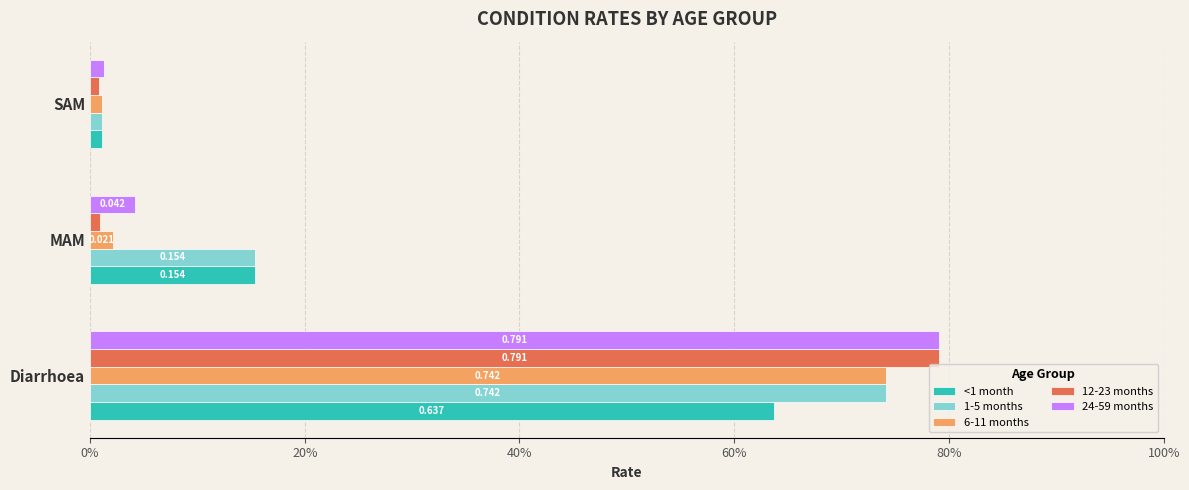

At which category does the chart reach its minimum across all series?

SAM